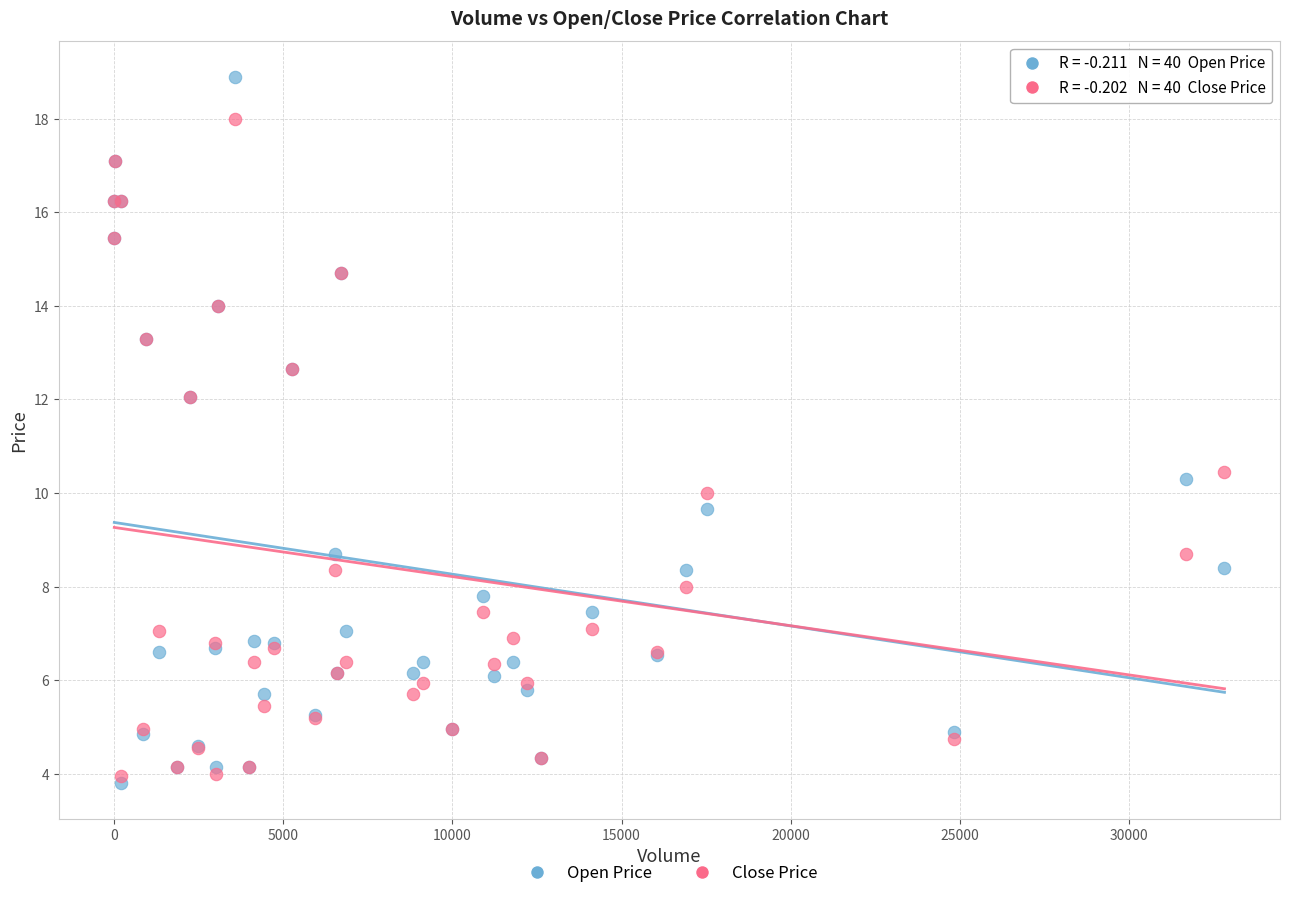

What are all the series names shown in the legend?

Open Price, Close Price